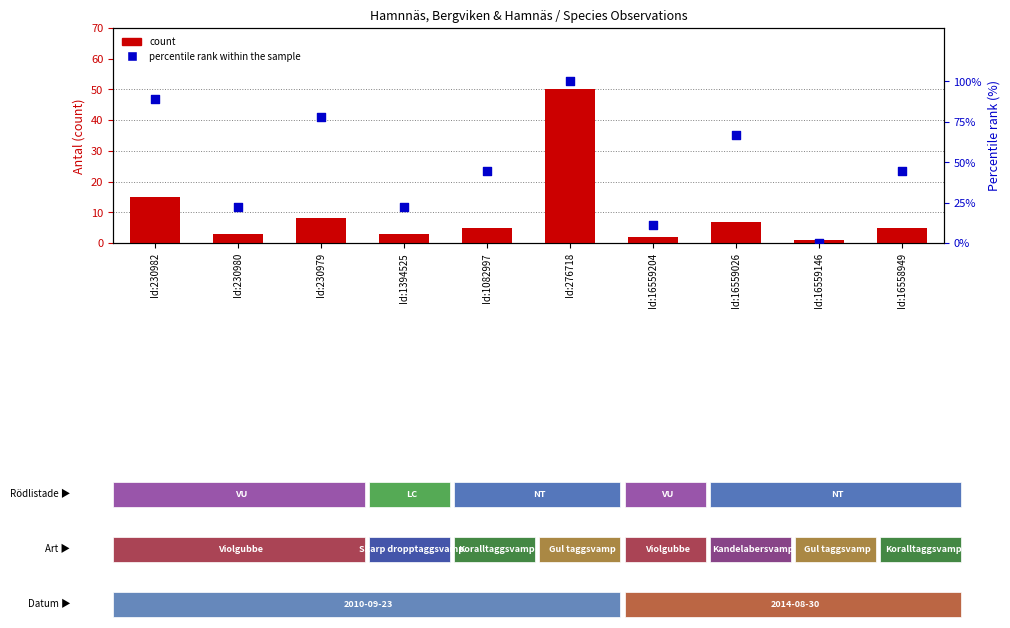

Which series contains the lowest Y value?

percentile rank within the sample